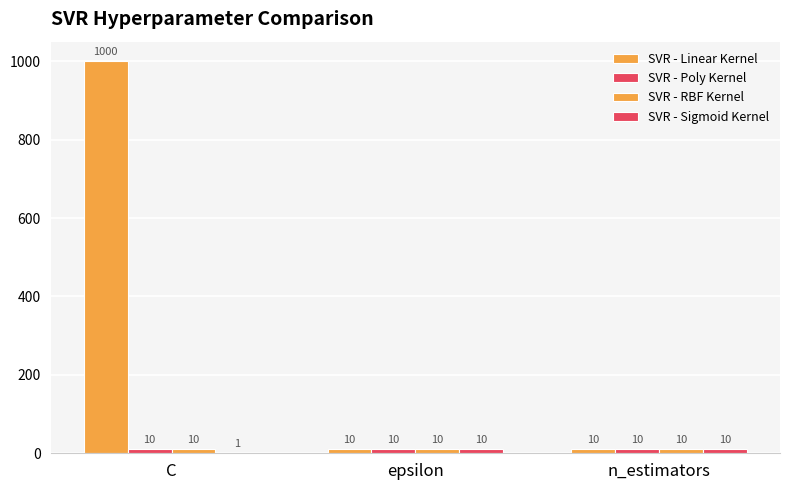

What is the label of the 1st bar from the right?

n_estimators